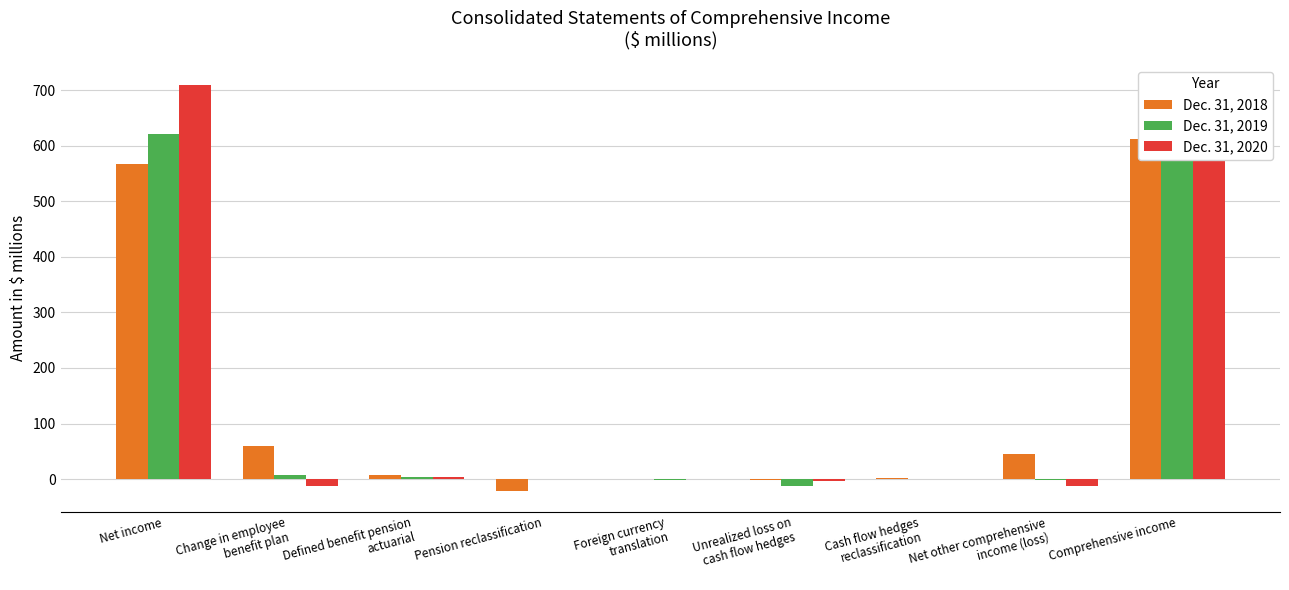

What are all the series names shown in the legend?

Dec. 31, 2018, Dec. 31, 2019, Dec. 31, 2020